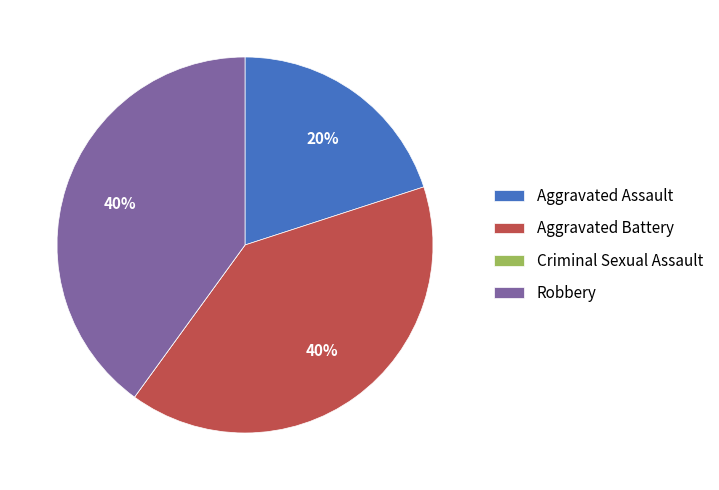

To the nearest percent, what is the difference between the largest and smallest slice percentages?

40%